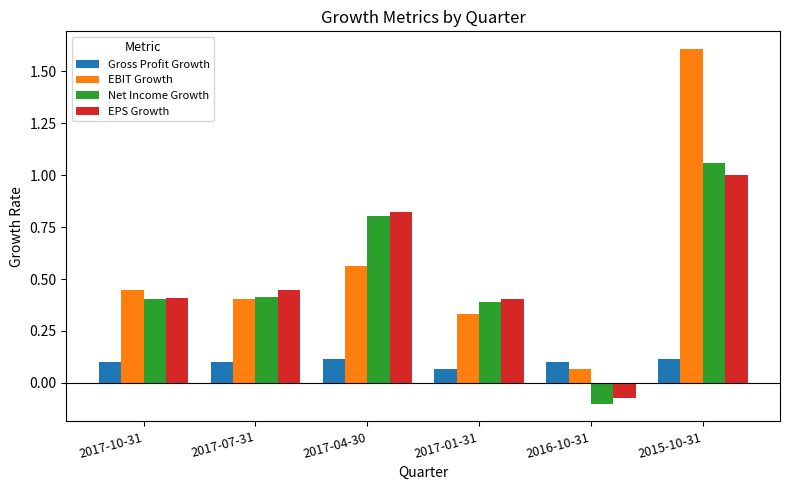

Which category has the lowest value in the EPS Growth series?

2016-10-31